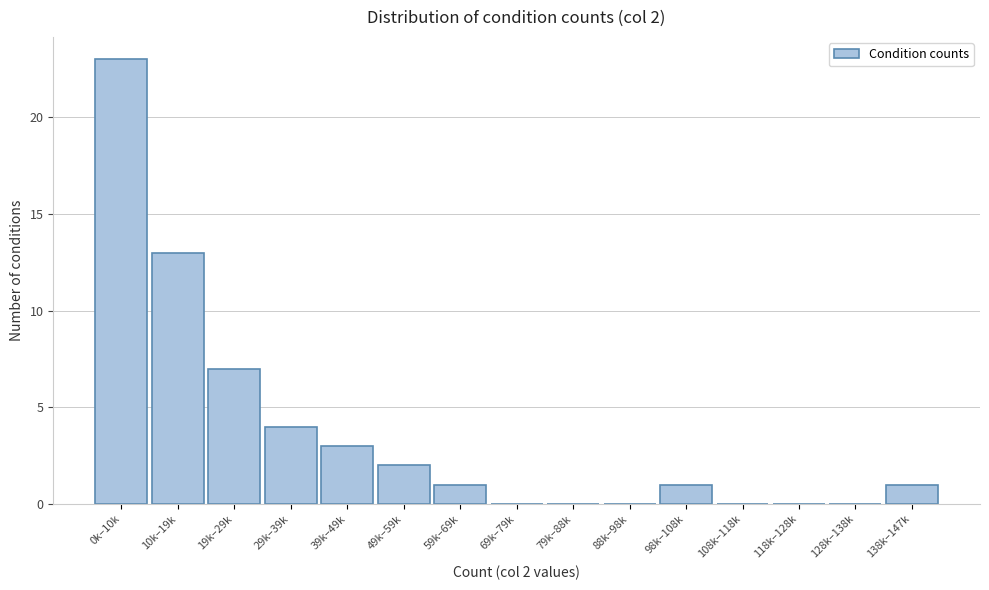

Reading left to right, what are all the values shown in this chart?

0k–10k=23	10k–19k=13	19k–29k=7	29k–39k=4	39k–49k=3	49k–59k=2	59k–69k=1	69k–79k=0	79k–88k=0	88k–98k=0	98k–108k=1	108k–118k=0	118k–128k=0	128k–138k=0	138k–147k=1